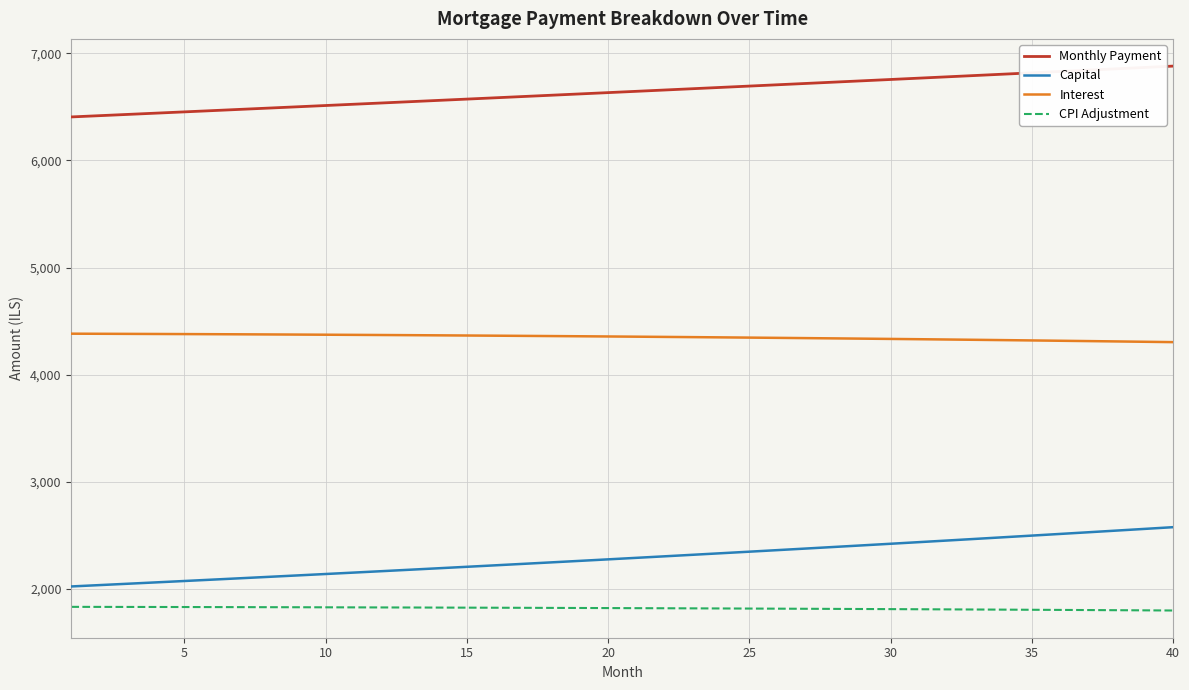

True or false: Interest and Monthly Payment intersect in this chart.

False